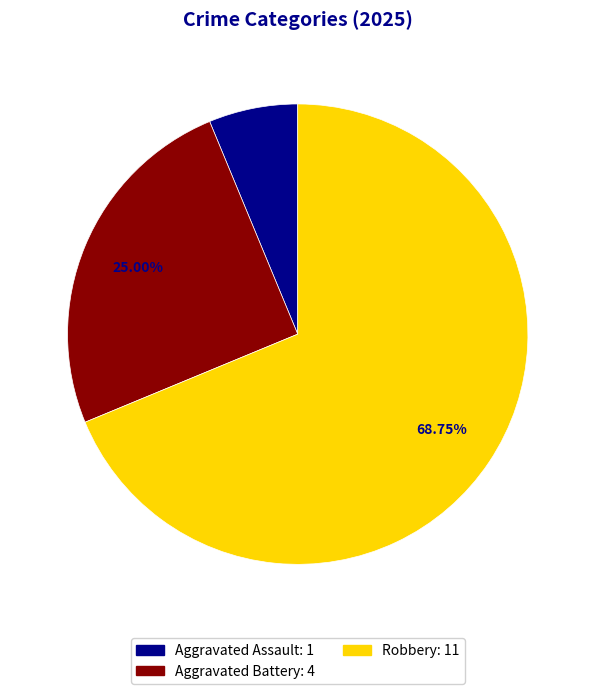

To the nearest percent, what is the average slice percentage?

33%